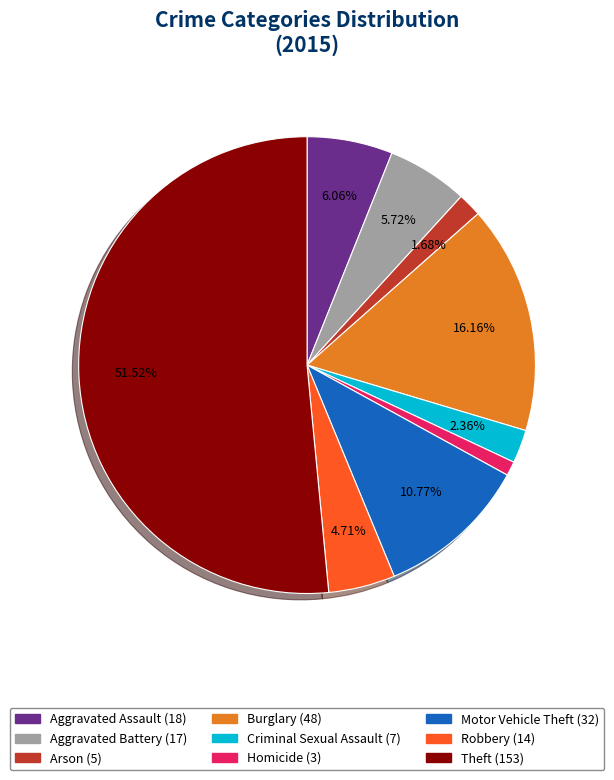

To the nearest percent, what is the combined percentage of Homicide and Criminal Sexual Assault?

3%